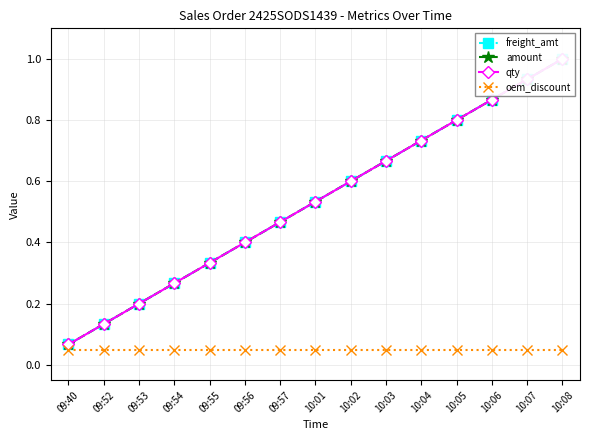

Rank the series at 09:52 from highest to lowest value.

freight_amt, amount, qty, oem_discount